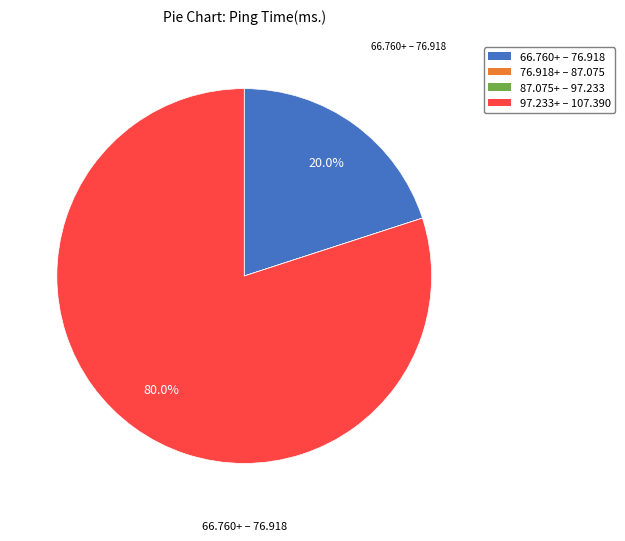

Is 97.233+ – 107.390 the majority of the pie?

Yes